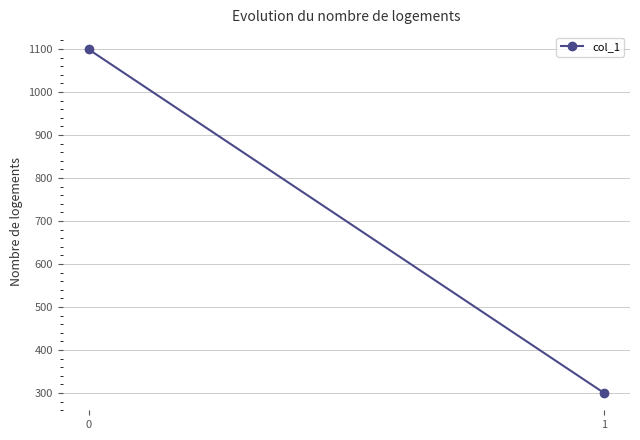

True or false: the data shows 299.8 at 1.

True